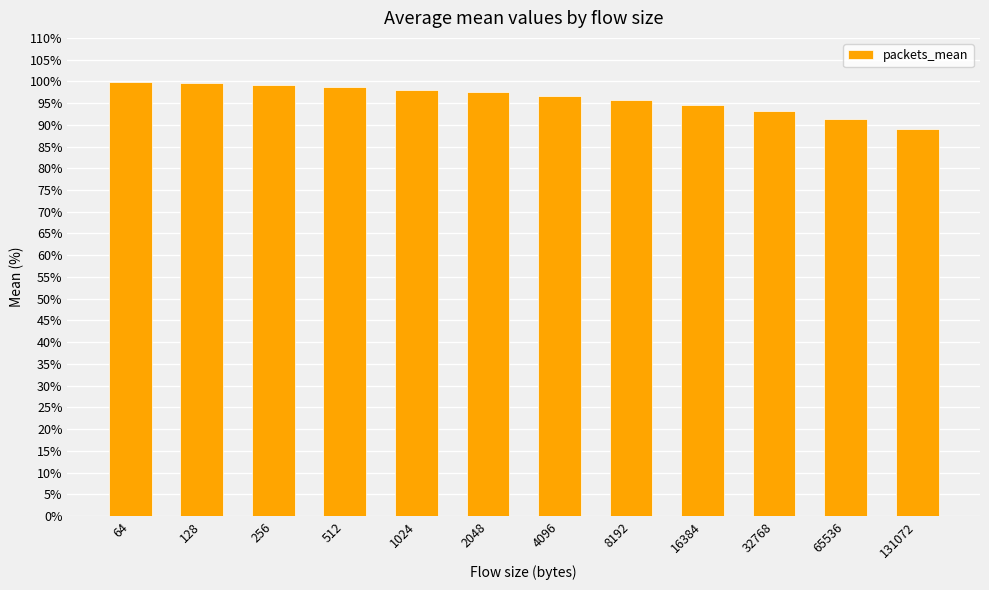

Which label corresponds to the smallest value in the chart?

131072